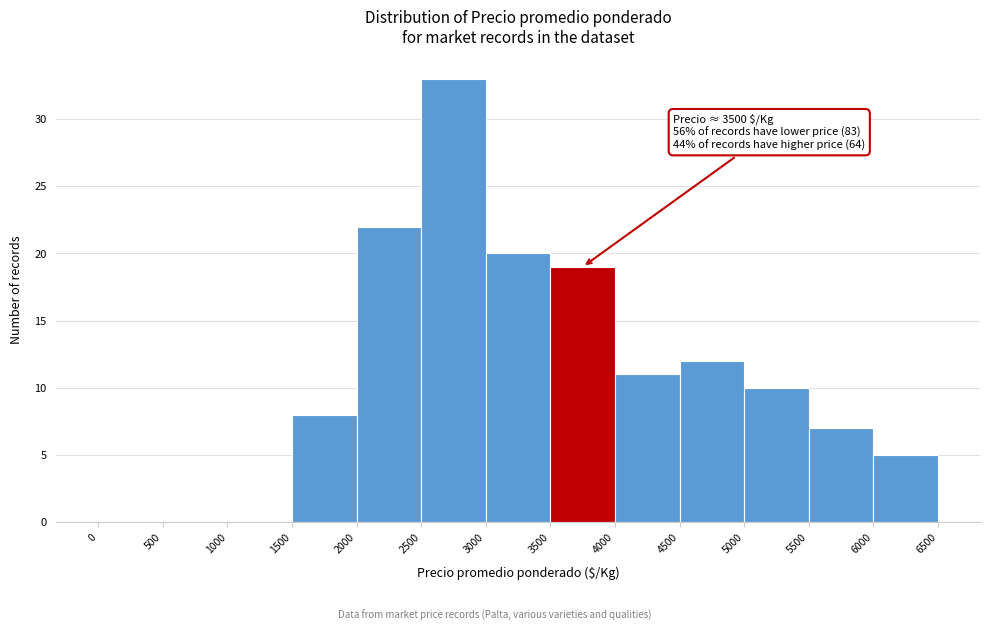

Which range on the x-axis has the tallest bar?

2500 to 3000